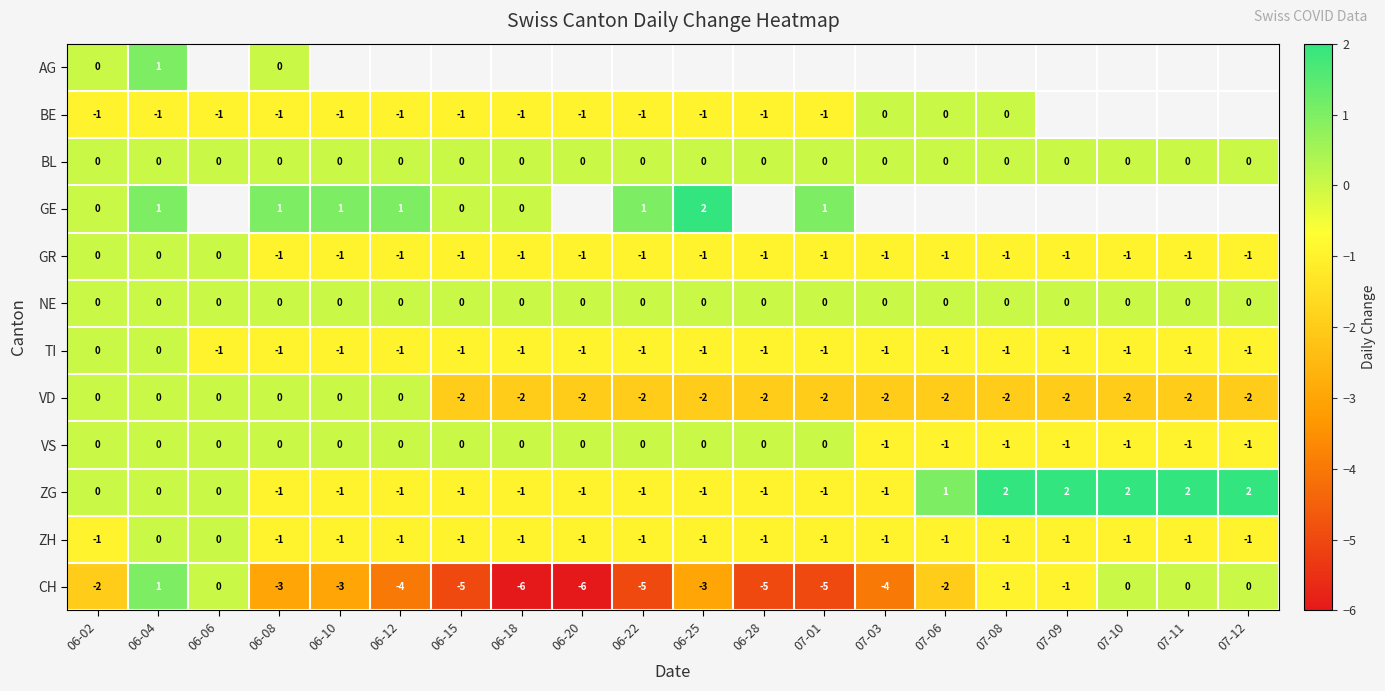

Count the number of data series in this chart.

12